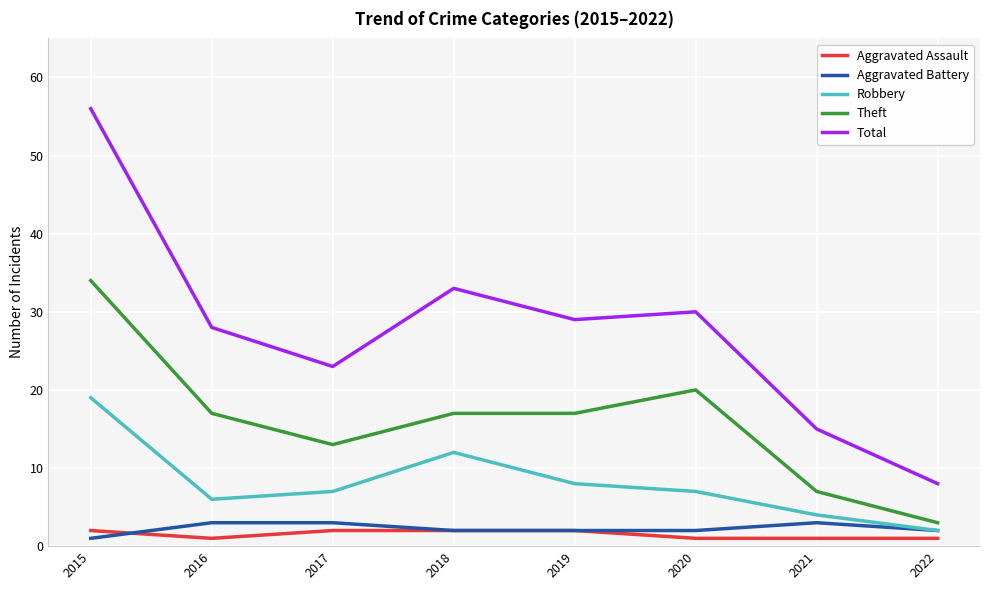

What are all the series names shown in the legend?

Aggravated Assault, Aggravated Battery, Robbery, Theft, Total